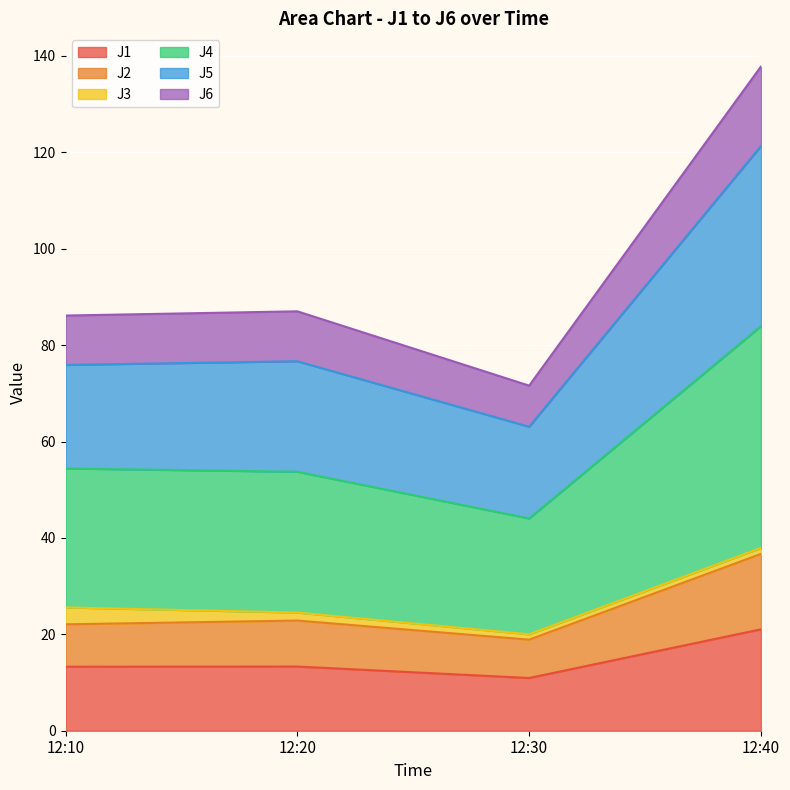

What is the total value across all series at 12:10?

86.1